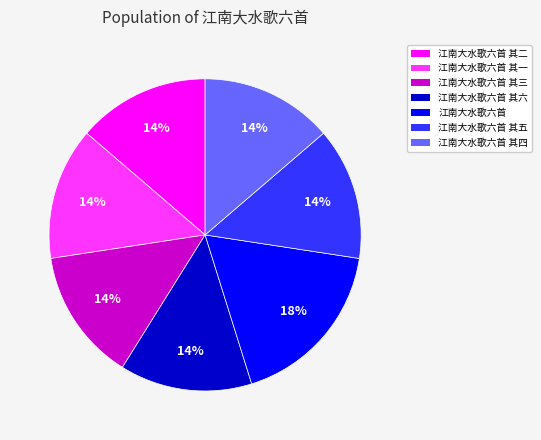

Is the sum of 江南大水歌六首 其二 and 江南大水歌六首 其三 greater than half?

No